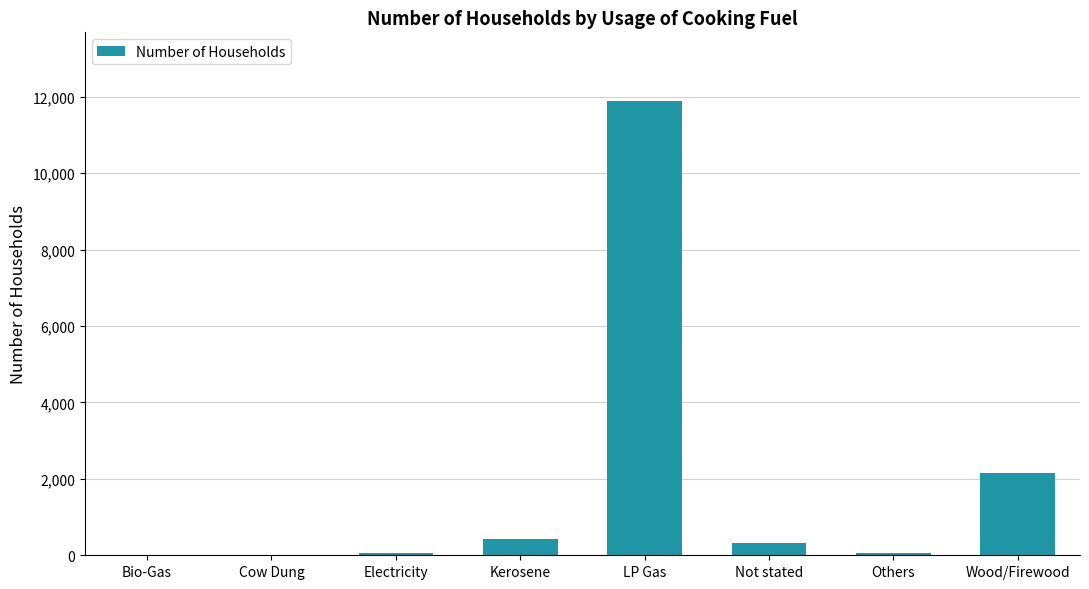

Which has a higher value, Others or LP Gas?

LP Gas